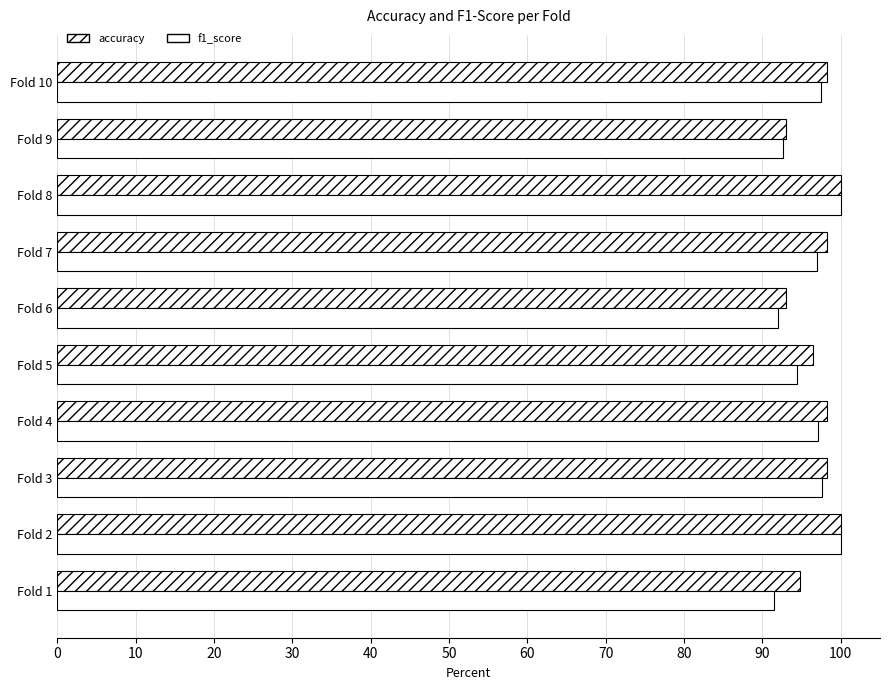

Count the number of data series in this chart.

2